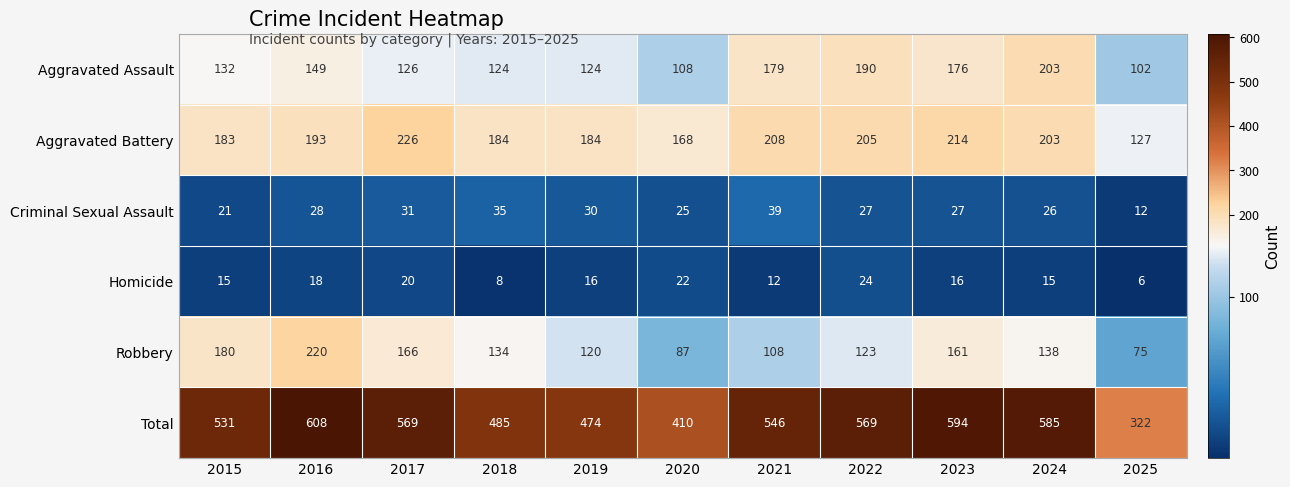

Which series has the largest total across all categories?

Total